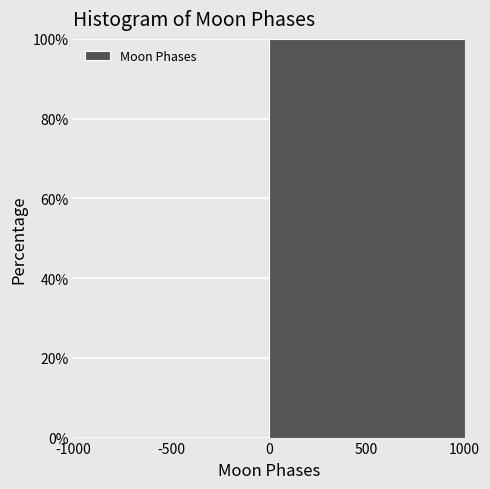

How tall is the bar that spans 0 to 1000 on the x-axis? The values are not printed on the chart, so give them approximately, as read against the axis.

100